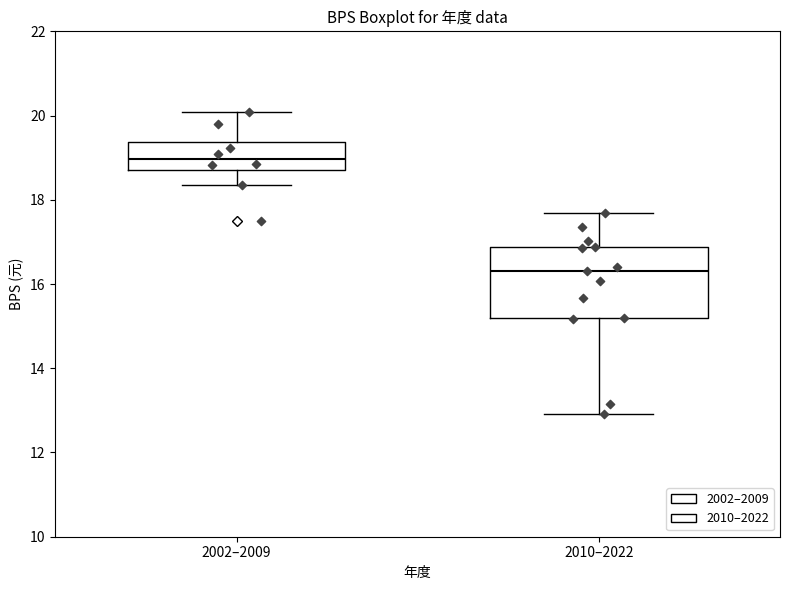

Which box has the lowest median line?

2010–2022